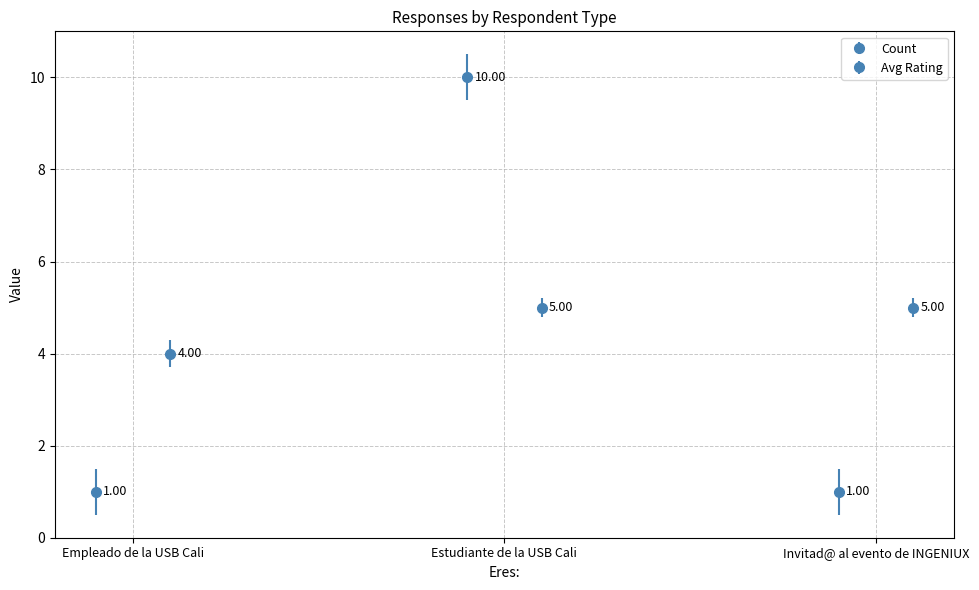

How many data points in Avg Rating are less than 5?

1